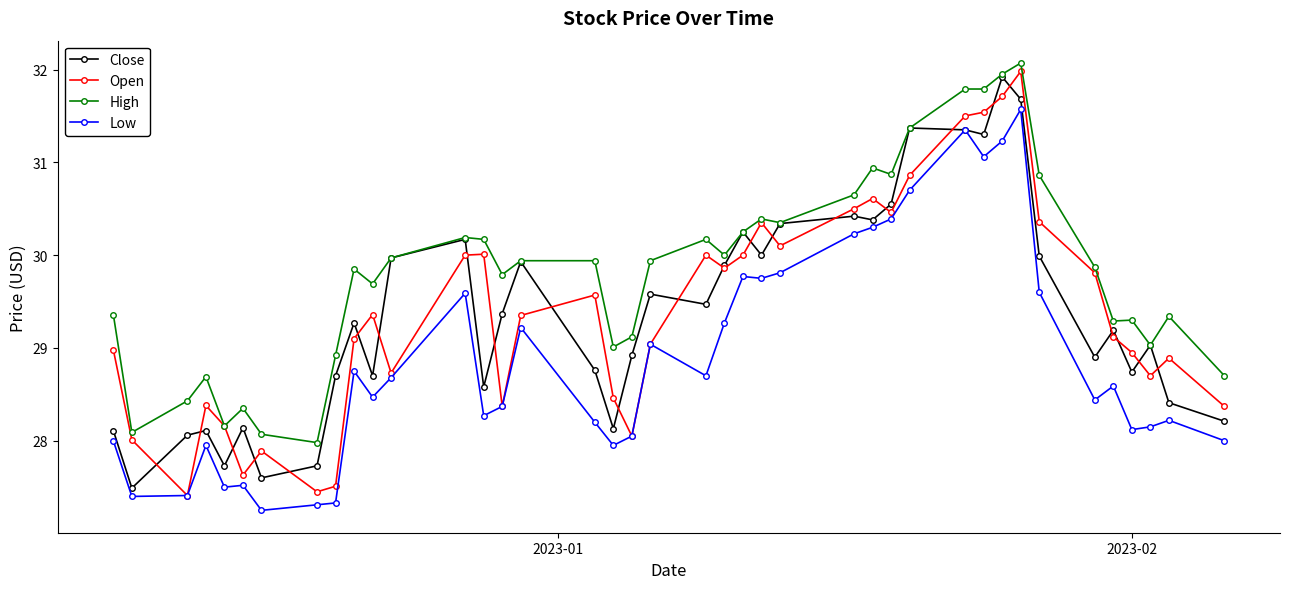

In Open, how many points are lower than both neighbors (excluding endpoints)?

10